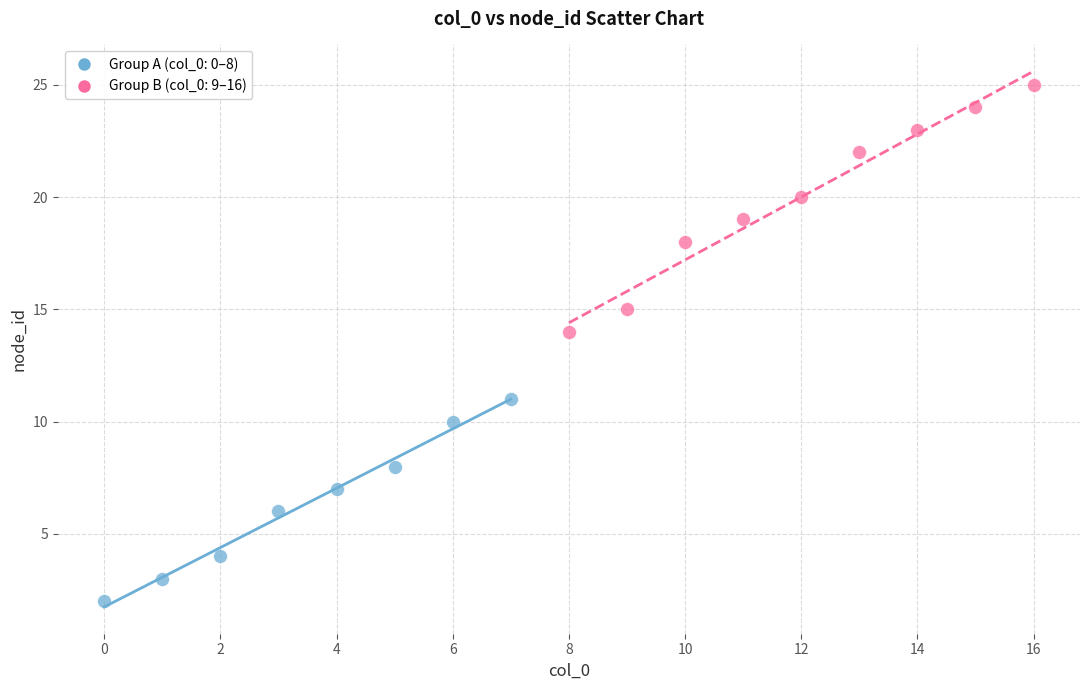

Which series contains the lowest Y value?

Group A (col_0: 0–8)